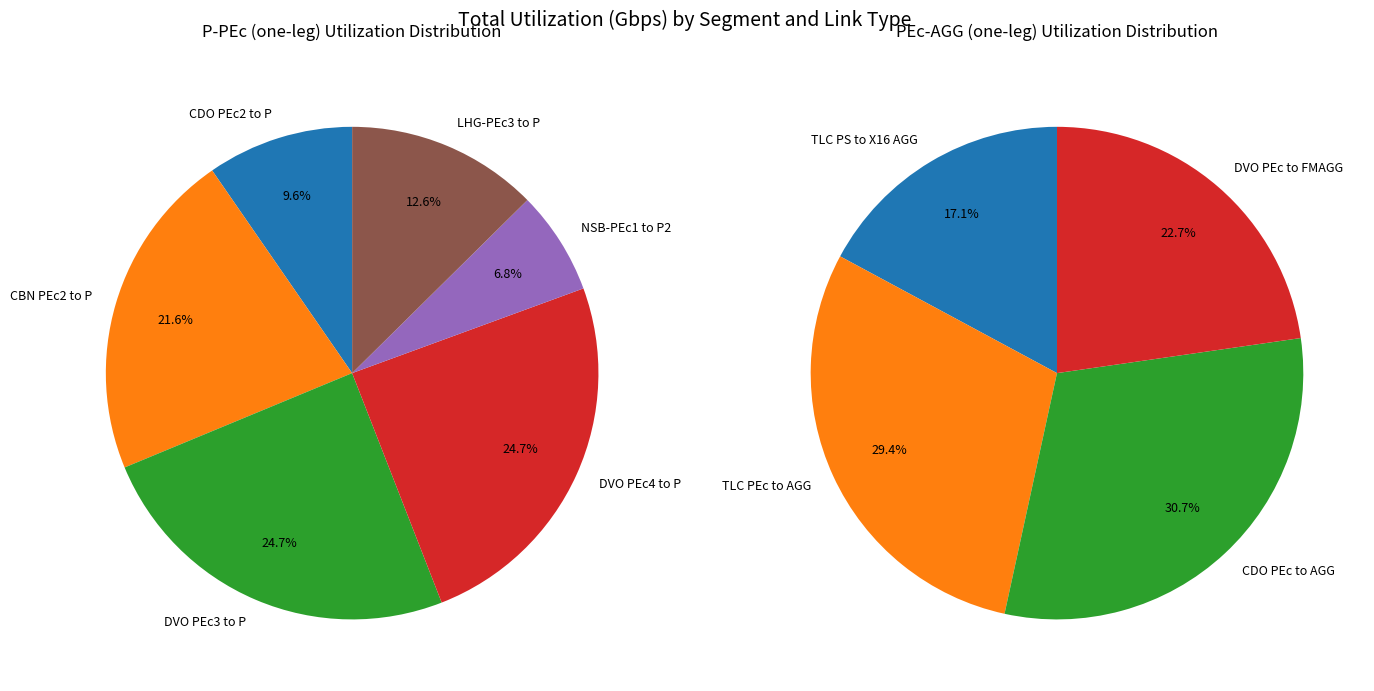

Combined, do 0 and 3 account for over 50%?

No